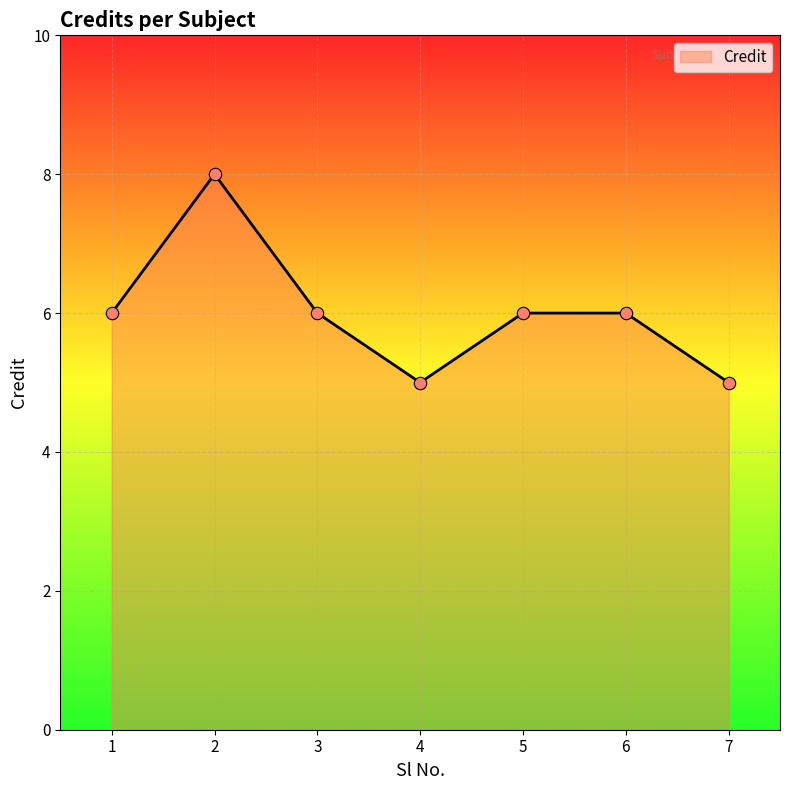

What is the change in value from 3 to 4?

-1